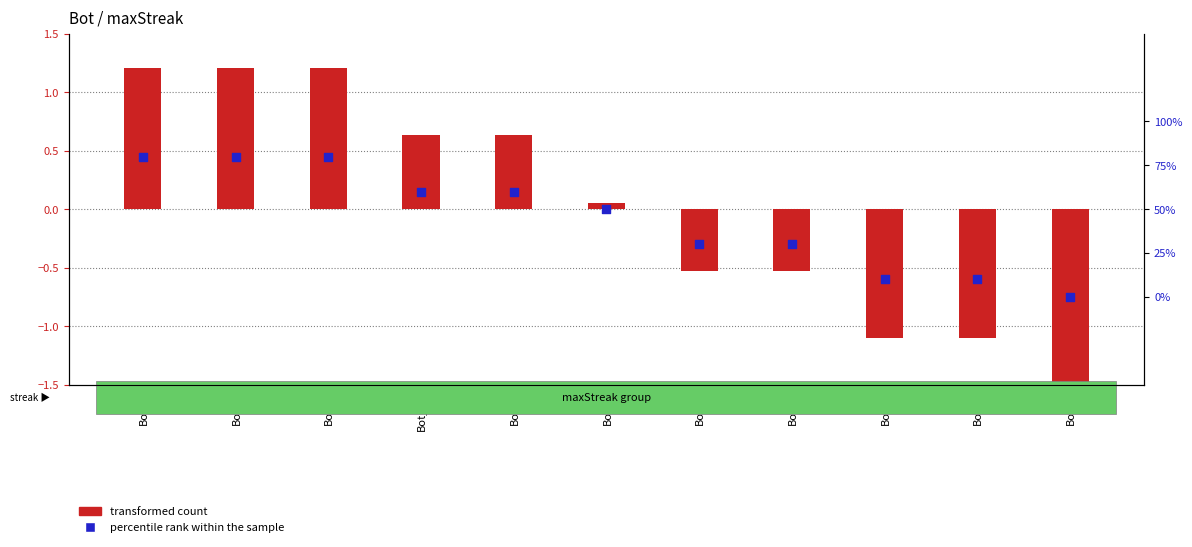

What are all the series names shown in the legend?

transformed count, percentile rank within the sample